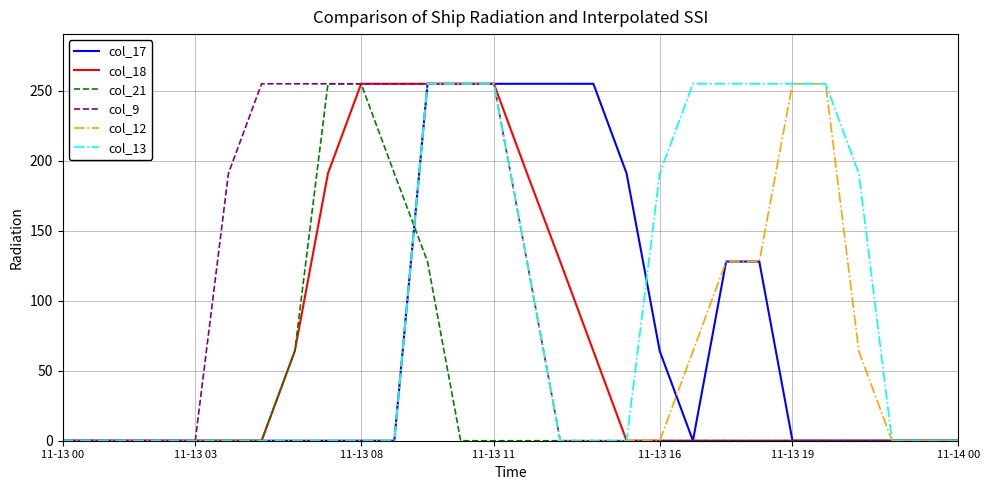

What is the average value of the col_9 series?

84